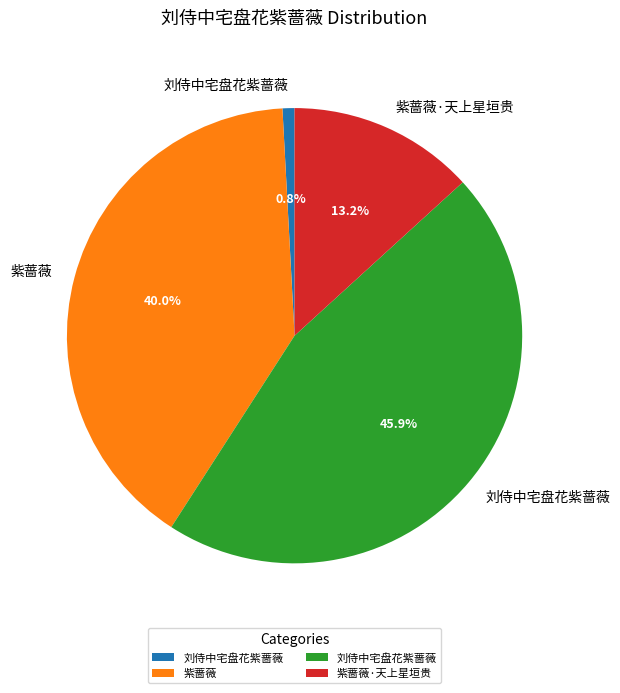

How many slices are in this pie chart?

4